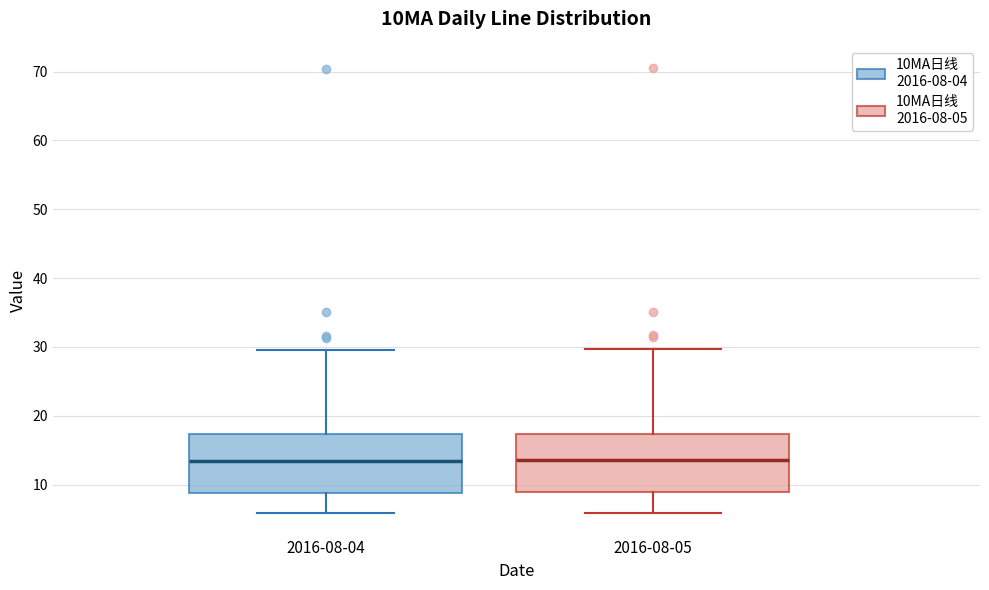

Reading left to right, read every box against the y-axis: the position of its median line, the range the box covers, and the ends of its whiskers. The values are not printed on the chart, so give them approximately, as read against the axis.

2016-08-04: median 13, box 9 to 17, whiskers 6 to 30
2016-08-05: median 14, box 9 to 17, whiskers 6 to 30